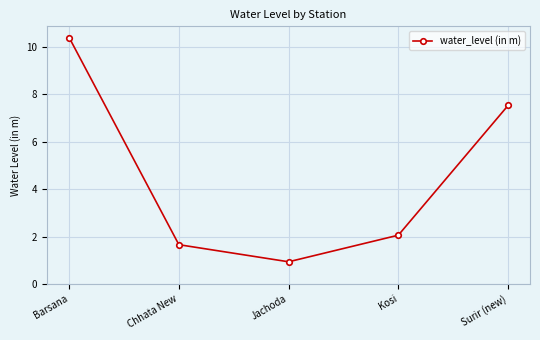

Reading left to right, transcribe all the data shown in this chart.

Barsana=10.4	Chhata New=1.7	Jachoda=0.9	Kosi=2.1	Surir (new)=7.5